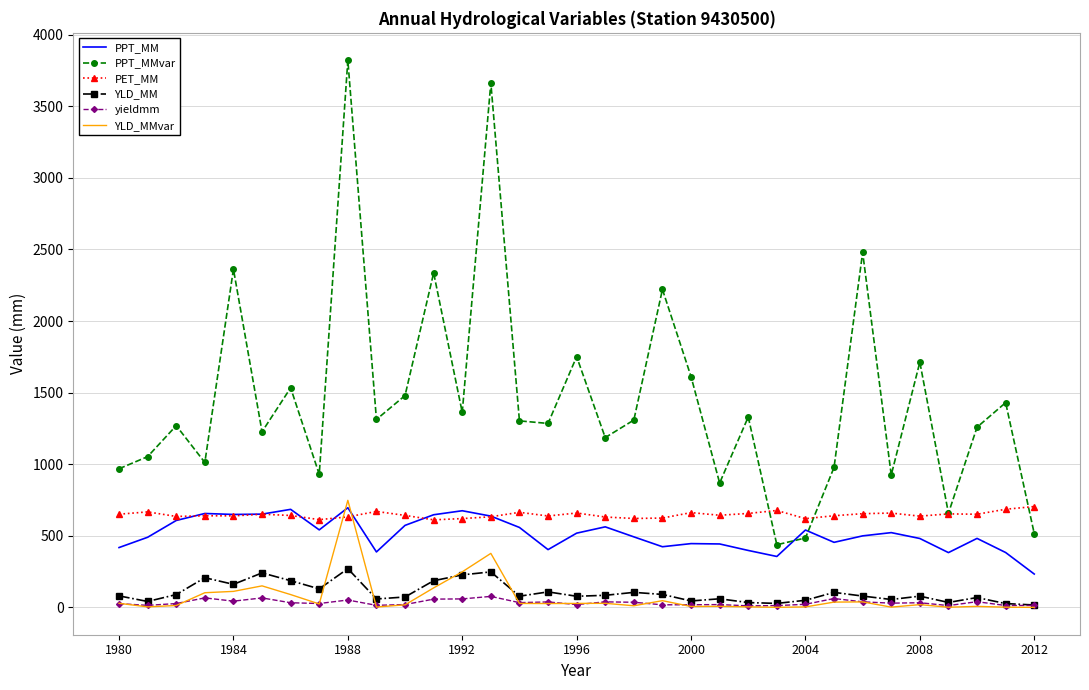

How many distinct data groups are displayed?

6